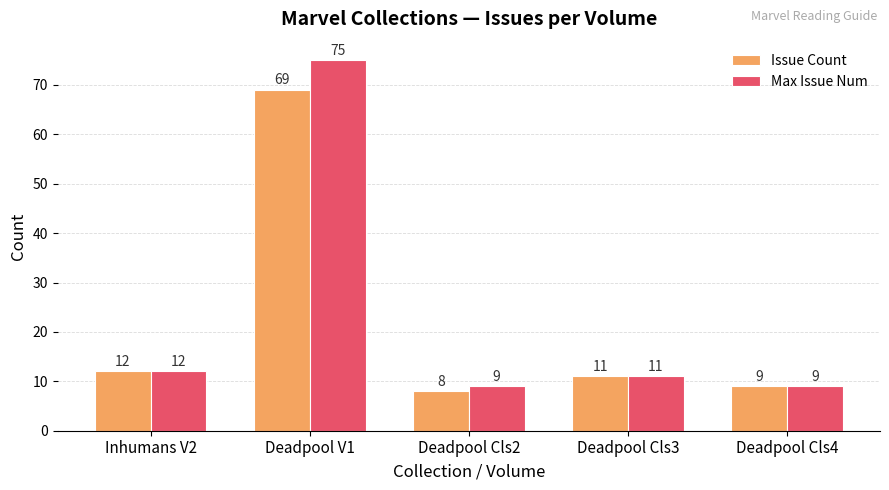

What are all the series names shown in the legend?

Issue Count, Max Issue Num